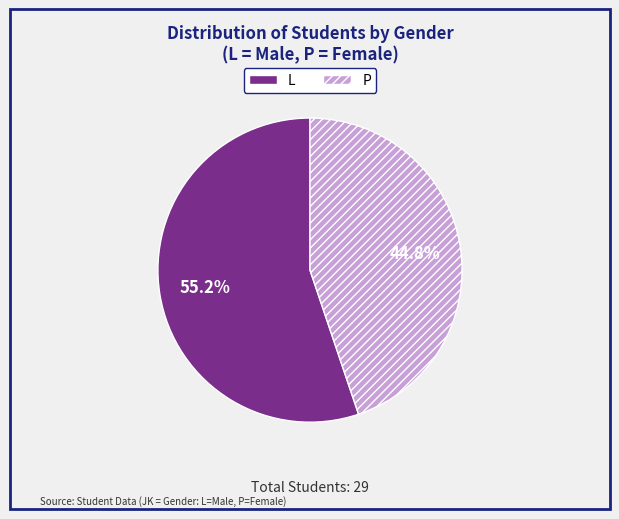

Which slice represents more than half of the pie?

L